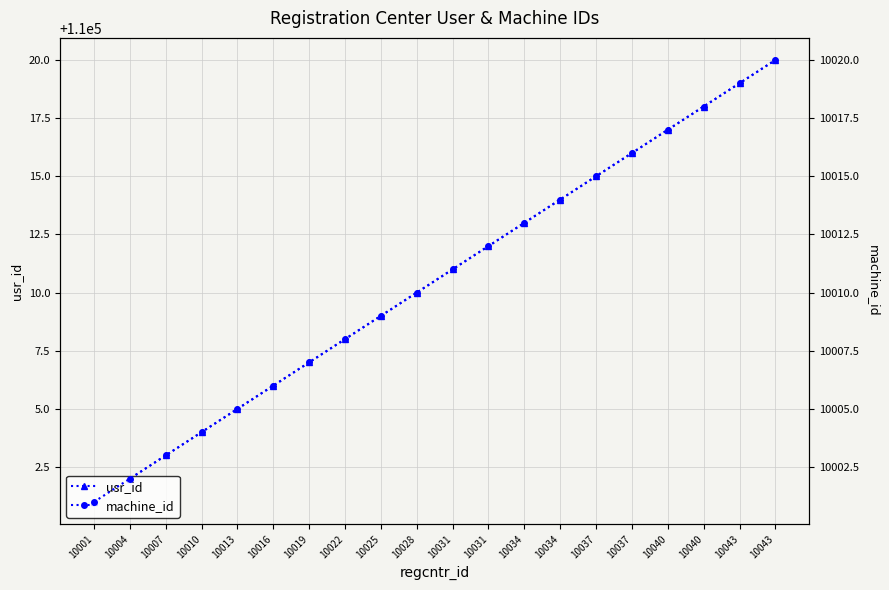

What is the smallest value displayed?

10001